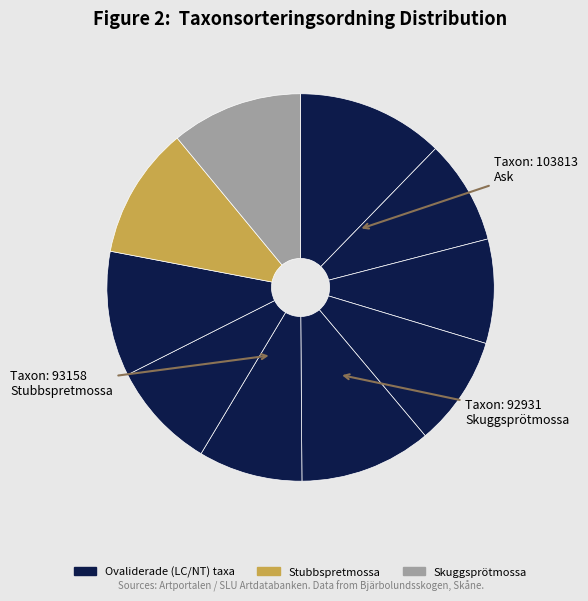

How many slices are in this pie chart?

10